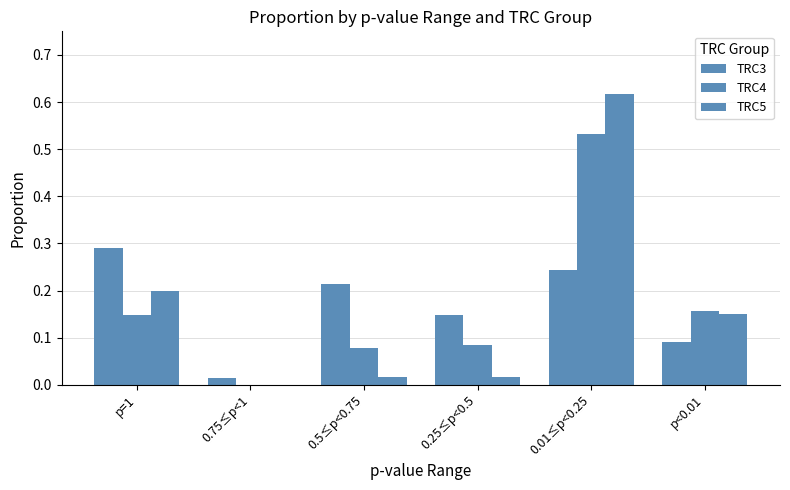

At which category is the sum across all series the highest?

0.01≤p<0.25